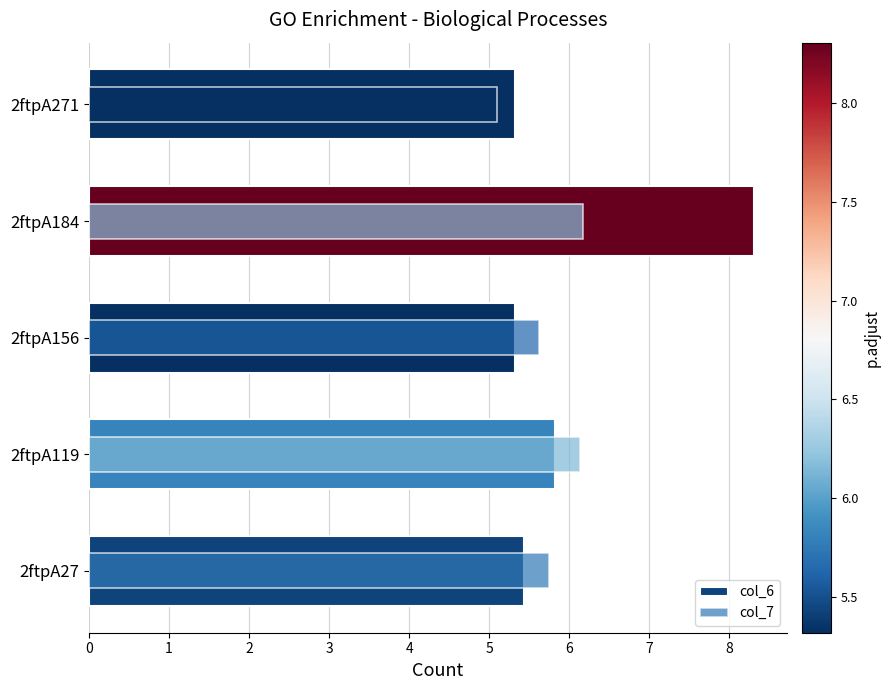

What is the highest value of the col_7 series?

6.2